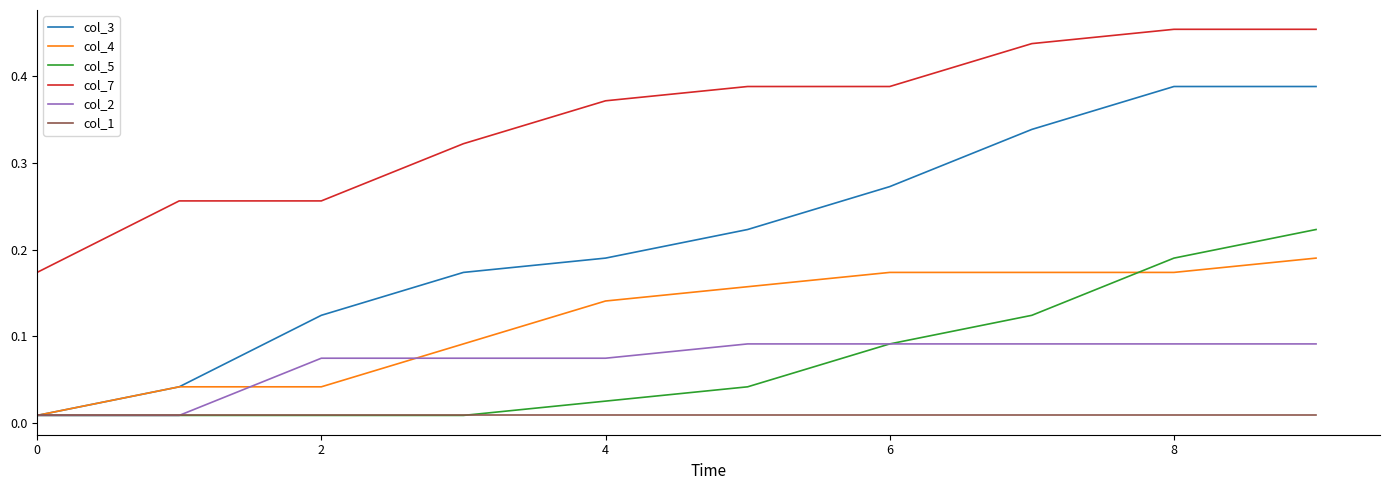

Which series has the largest total across all categories?

col_7